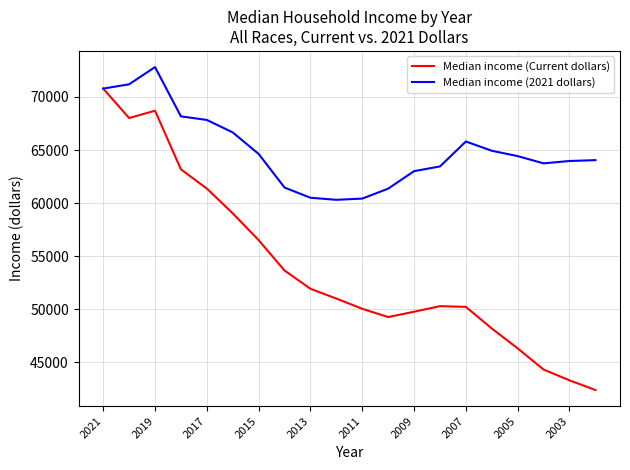

Which series has the largest total across all categories?

Median income (2021 dollars)